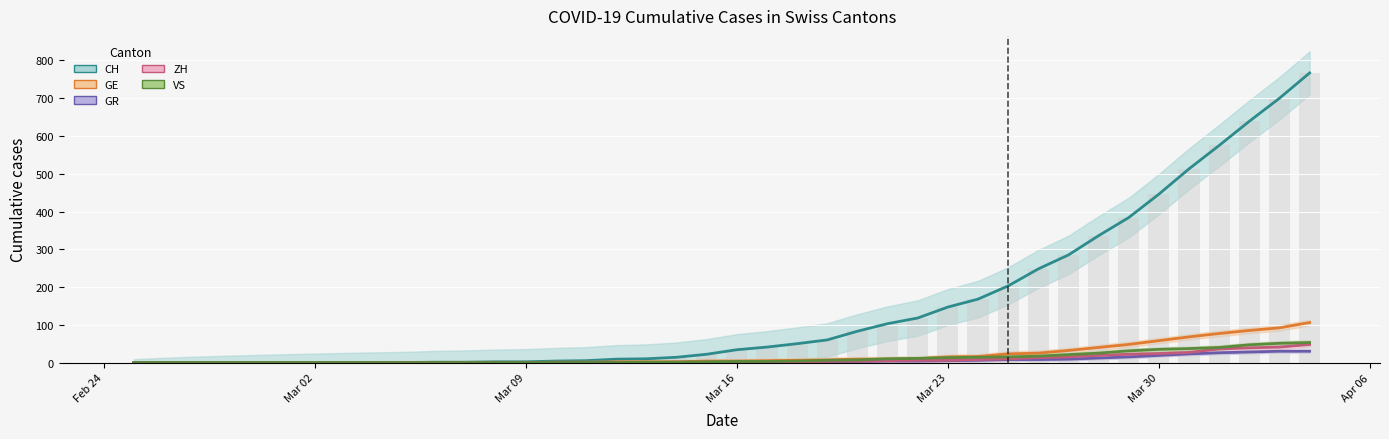

What is the difference between the second highest and minimum values in the CH trend series?

700